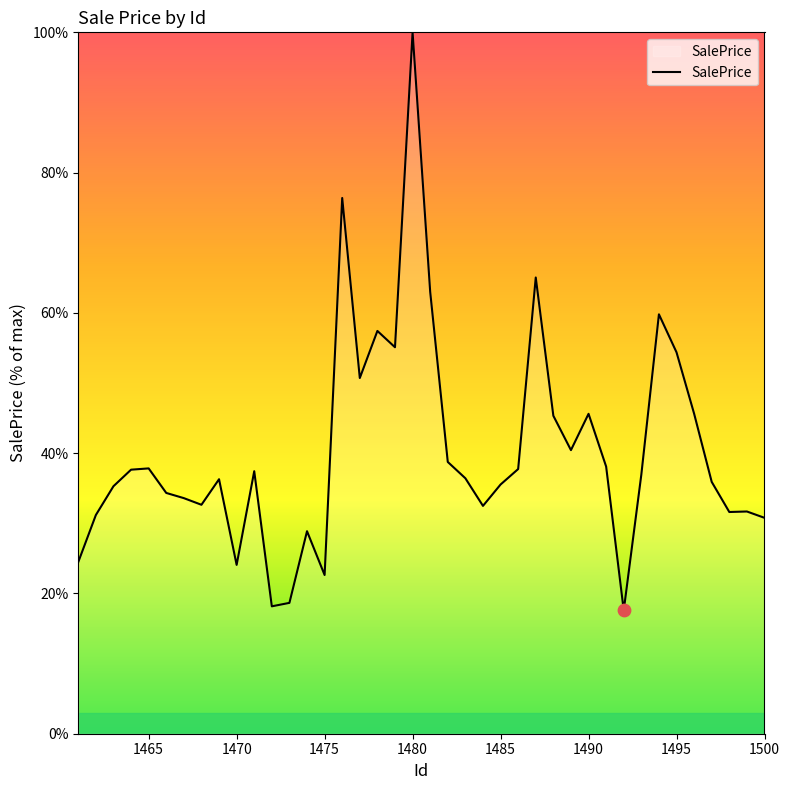

What is the difference between the maximum and minimum values?

82.4